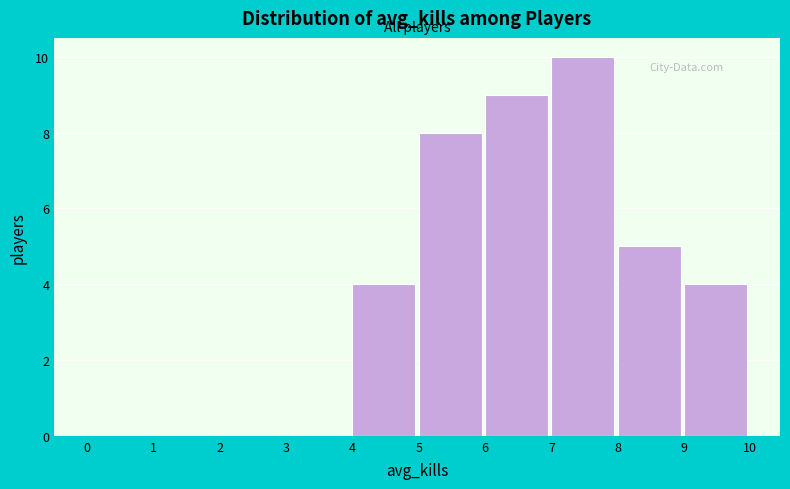

Reading left to right, transcribe this chart: for each bar, give the range it covers on the x-axis and its height. The values are not printed on the chart, so give them approximately, as read against the axis.

0 to 1: 0
1 to 2: 0
2 to 3: 0
3 to 4: 0
4 to 5: 4
5 to 6: 8
6 to 7: 9
7 to 8: 10
8 to 9: 5
9 to 10: 4